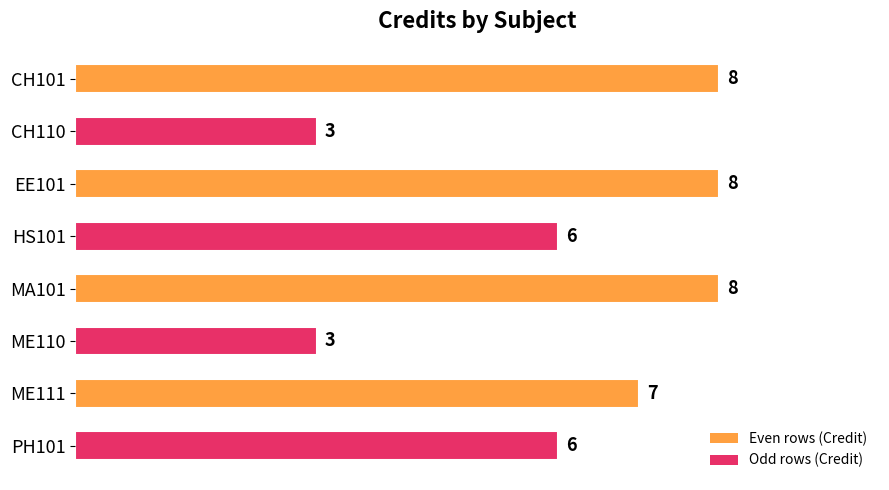

What is the minimum value shown in the chart?

3